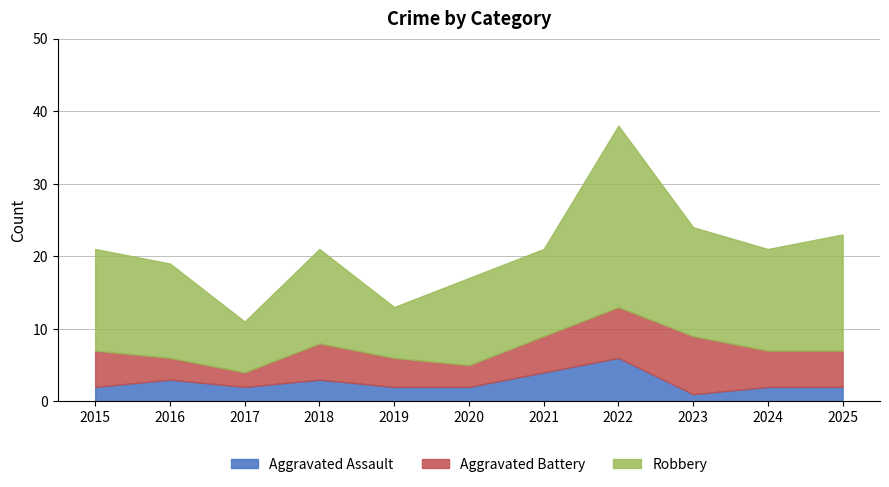

The Aggravated Assault series shows 0 at 2023. True or false?

False